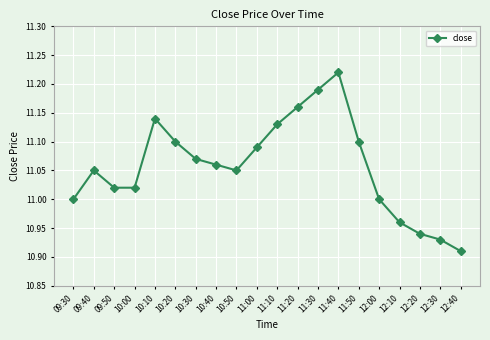

What is the label of the 15th point from the left?

11:50